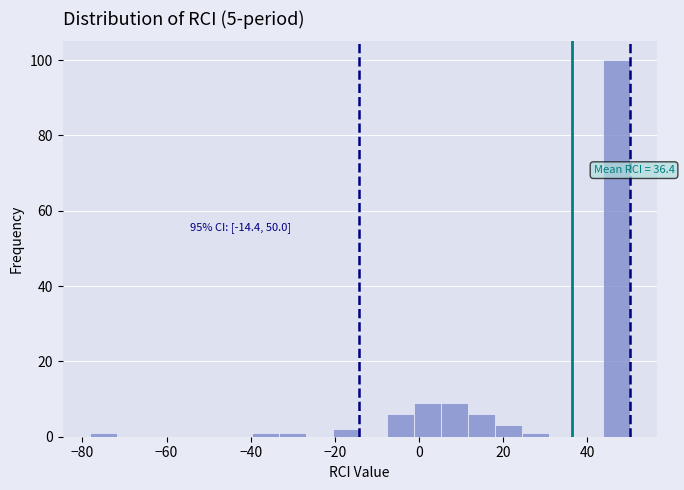

Around what value on the x-axis is the tallest bar? Give the approximate position of its centre, as read against the axis.

46